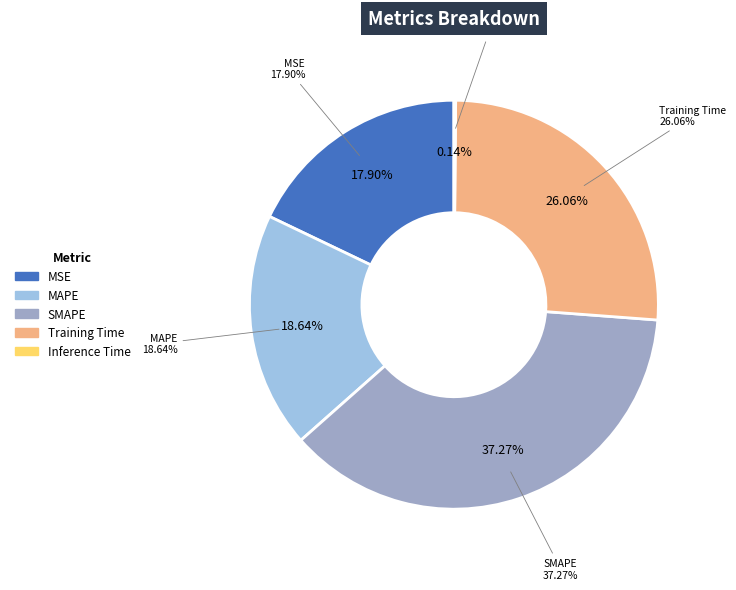

What percentage is NOT represented by Inference Time?

99.9%